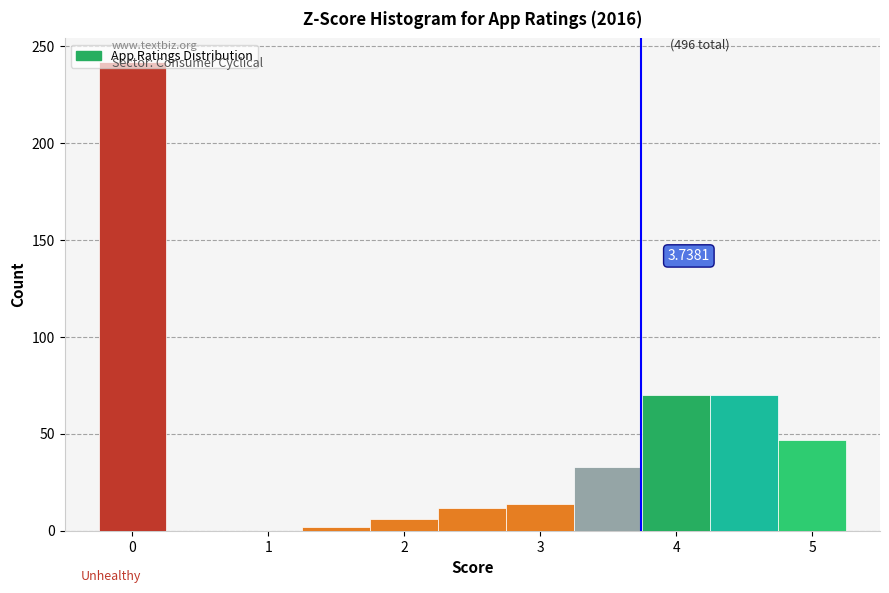

Which range on the x-axis has the tallest bar?

-0.25 to 0.25